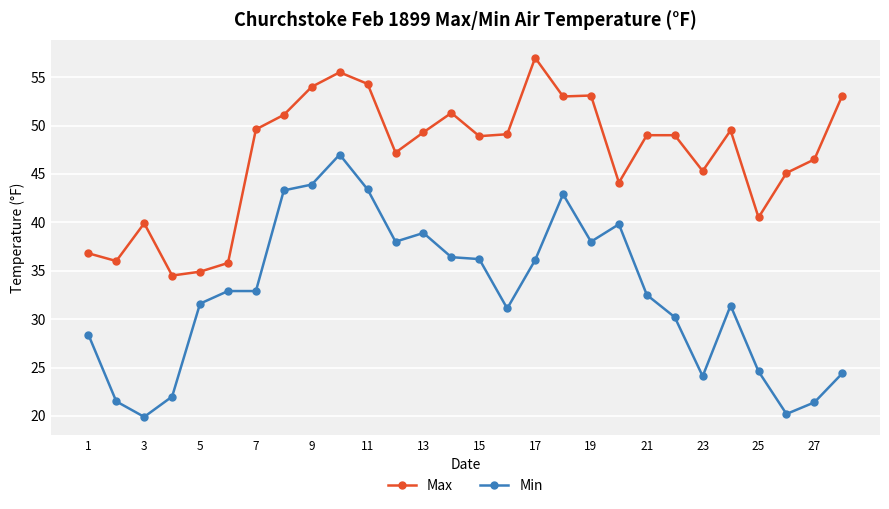

Count the number of categories in the chart.

28